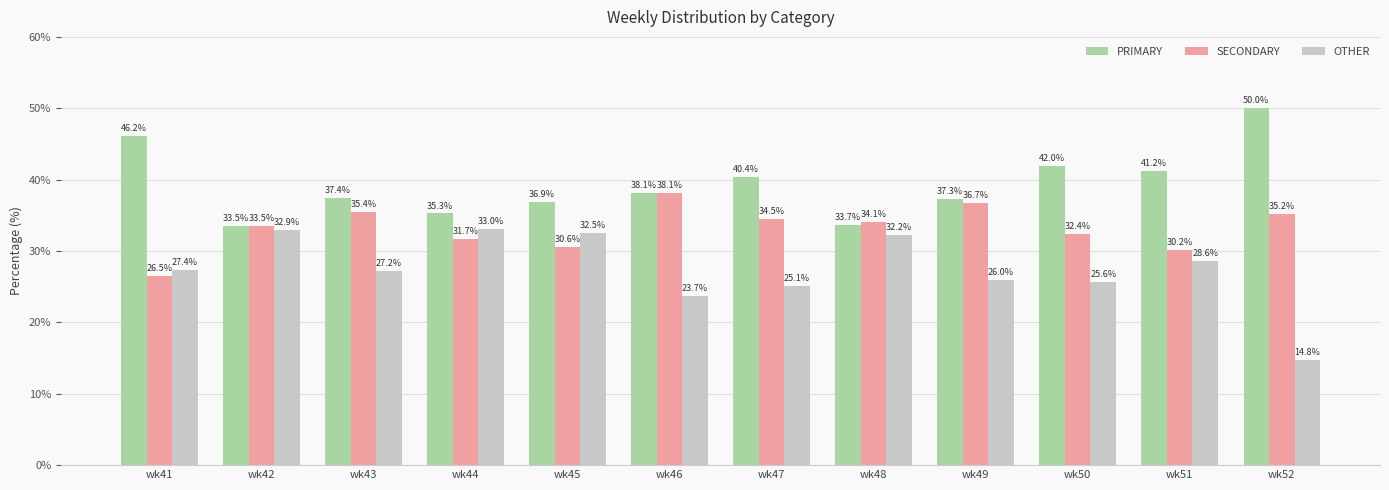

Reading left to right, extract all data points from this chart.

PRIMARY: wk41=46.2	wk42=33.5	wk43=37.4	wk44=35.3	wk45=36.9	wk46=38.1	wk47=40.4	wk48=33.7	wk49=37.3	wk50=42.0	wk51=41.2	wk52=50.0
SECONDARY: wk41=26.5	wk42=33.5	wk43=35.4	wk44=31.7	wk45=30.6	wk46=38.1	wk47=34.5	wk48=34.1	wk49=36.7	wk50=32.4	wk51=30.2	wk52=35.2
OTHER: wk41=27.4	wk42=32.9	wk43=27.2	wk44=33.0	wk45=32.5	wk46=23.7	wk47=25.1	wk48=32.2	wk49=26.0	wk50=25.6	wk51=28.6	wk52=14.8